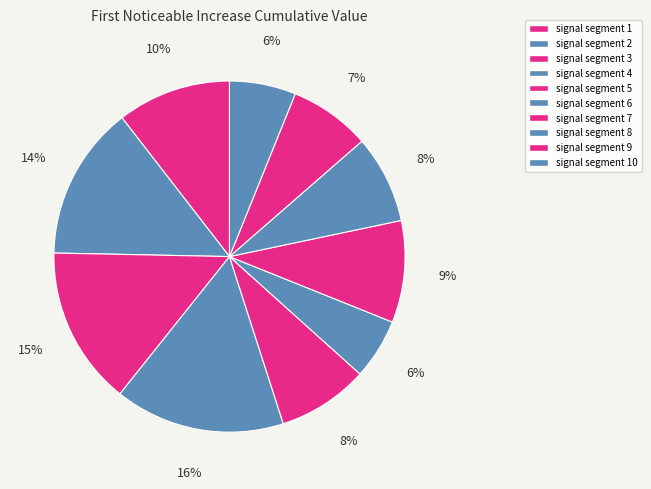

Does any single category account for the majority?

No